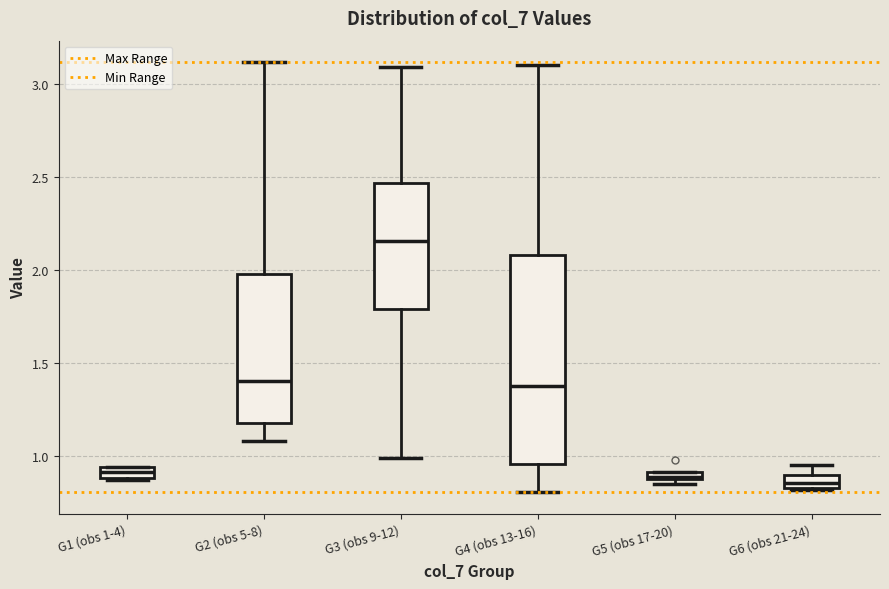

Where is the lower edge of the box for G2 (obs 5-8) on the y-axis? The values are not printed on the chart, so give them approximately, as read against the axis.

1.15